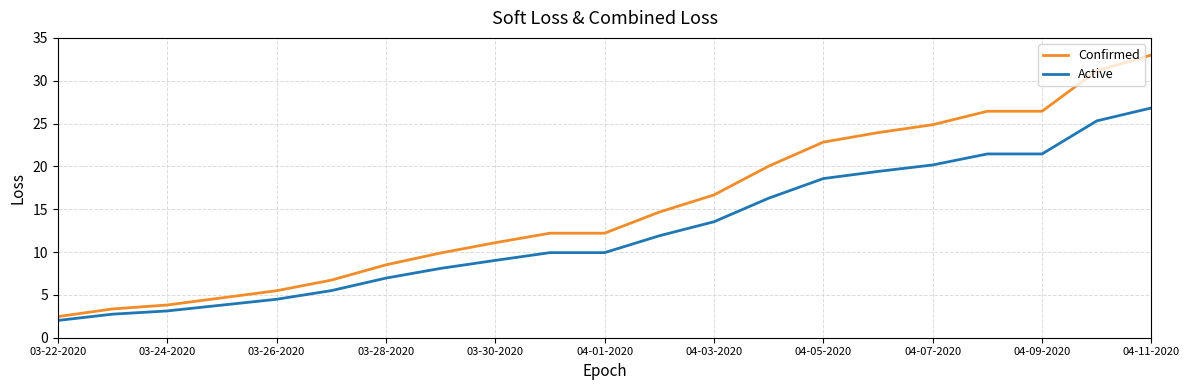

True or false: Active and Confirmed cross at least once.

False